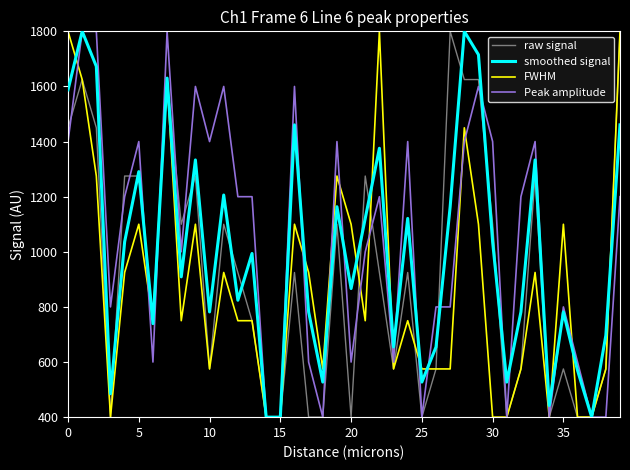

Rank the series by their average value, from lowest to highest.

FWHM, raw signal, smoothed signal, Peak amplitude